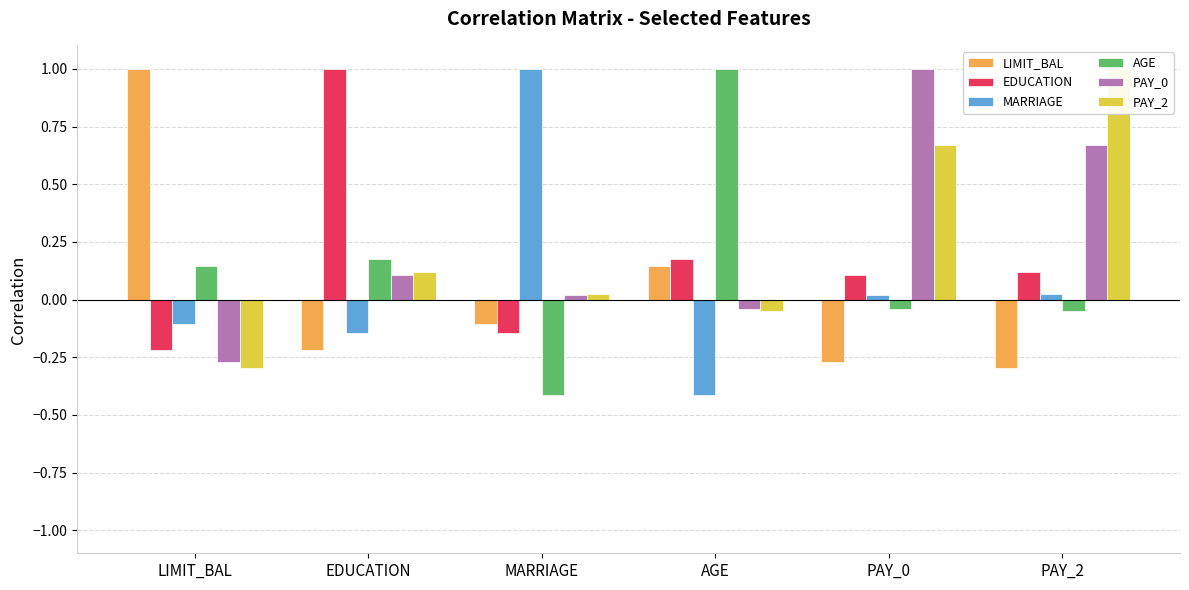

What is the difference between the maximum and second lowest values in the EDUCATION series?

1.1